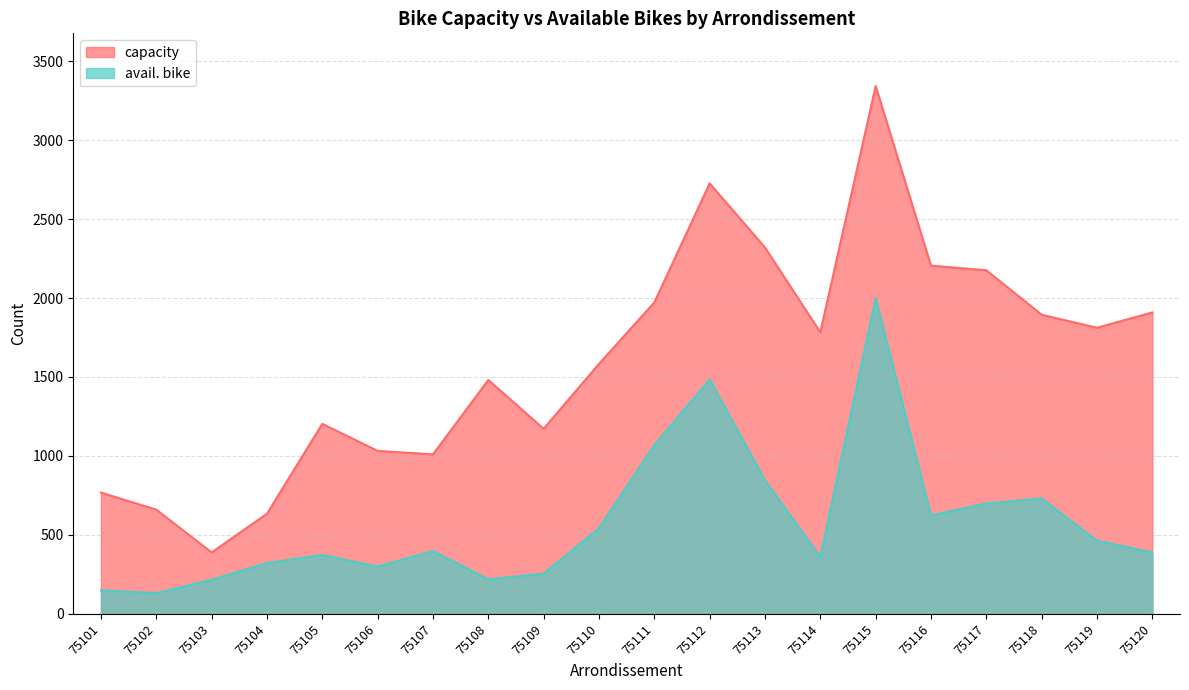

True or false: avail. bike has a value of 398 at 75107.

True